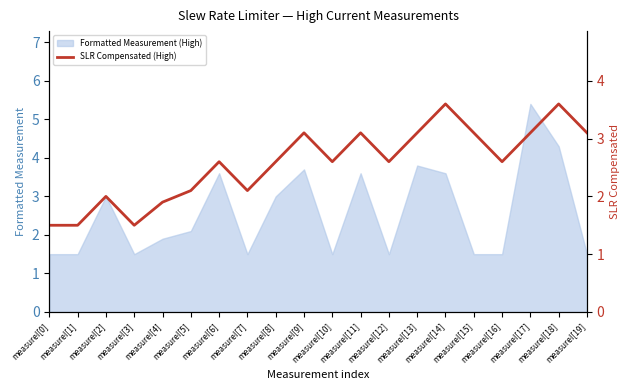

Which category has the lowest value across all series?

measureI[0]